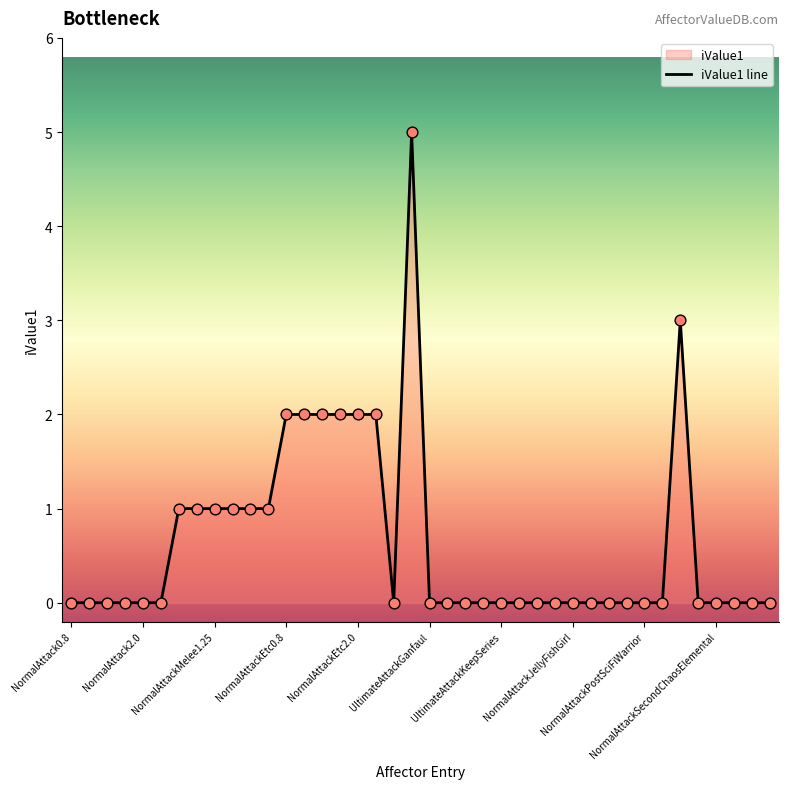

What is the change in value from 19 to 22?

-5